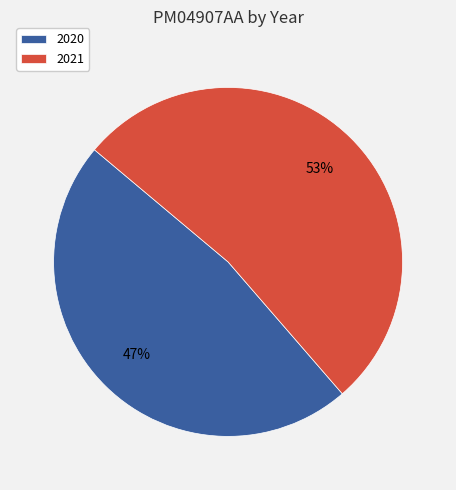

True or false: 2021 accounts for 40% of the total.

False